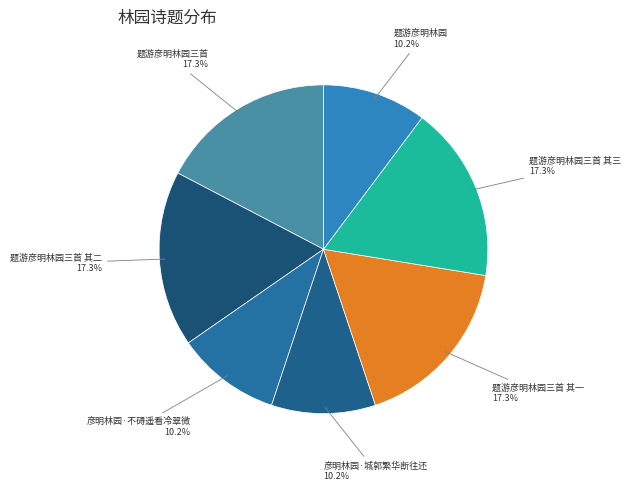

What percentage is the 彦明林园·城郭繁华断往还 slice, to the nearest percent?

10%